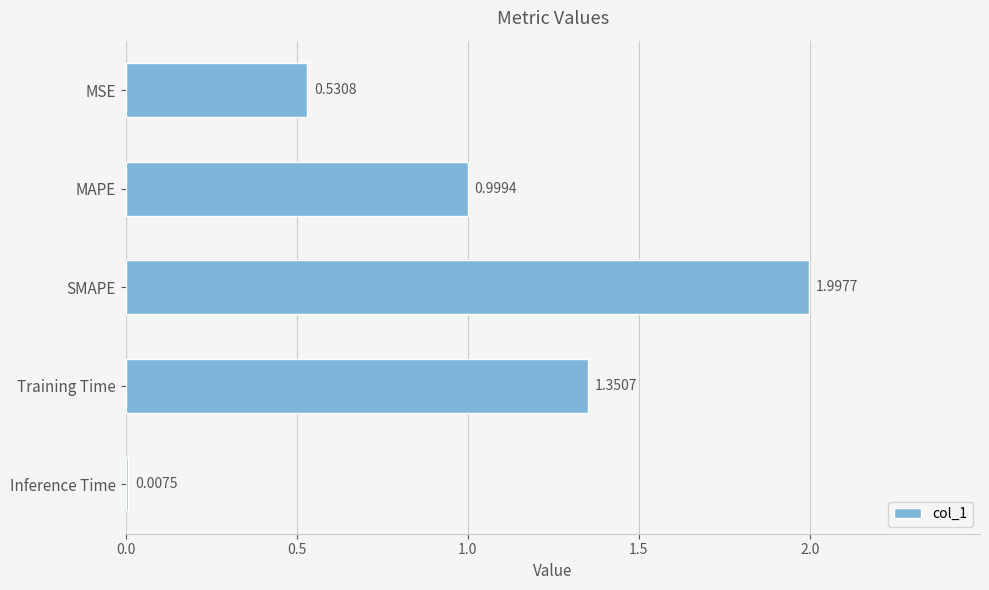

What is the label of the 1st bar from the bottom?

Inference Time